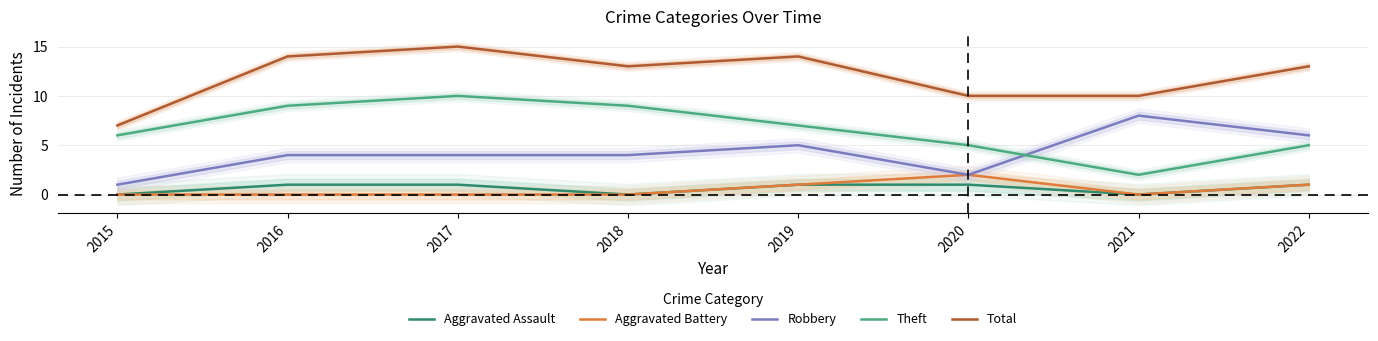

True or false: Robbery and Total intersect in this chart.

False